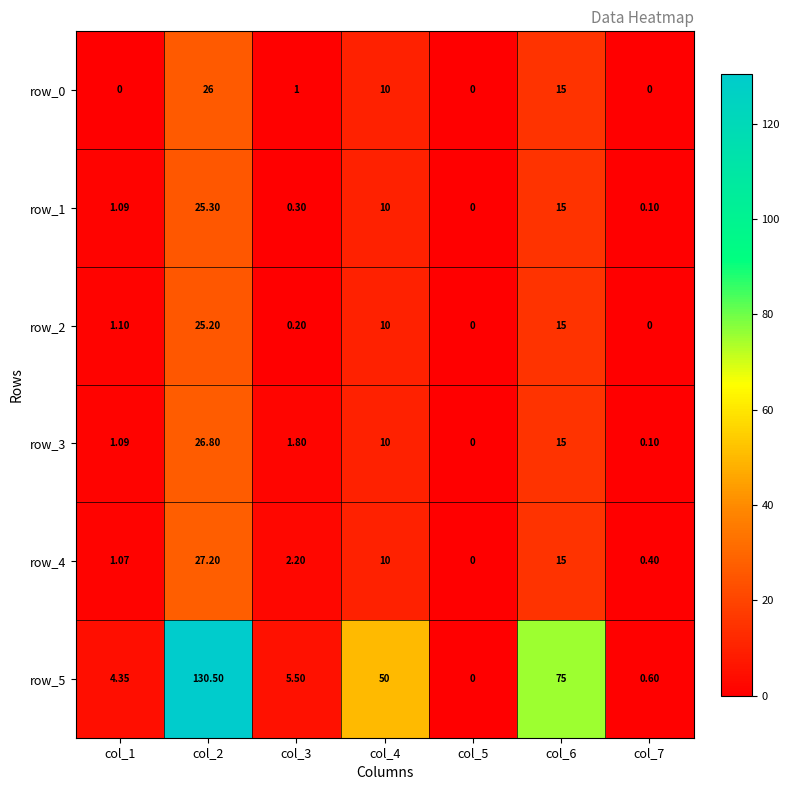

At which label does row_2 first exceed 1?

col_1